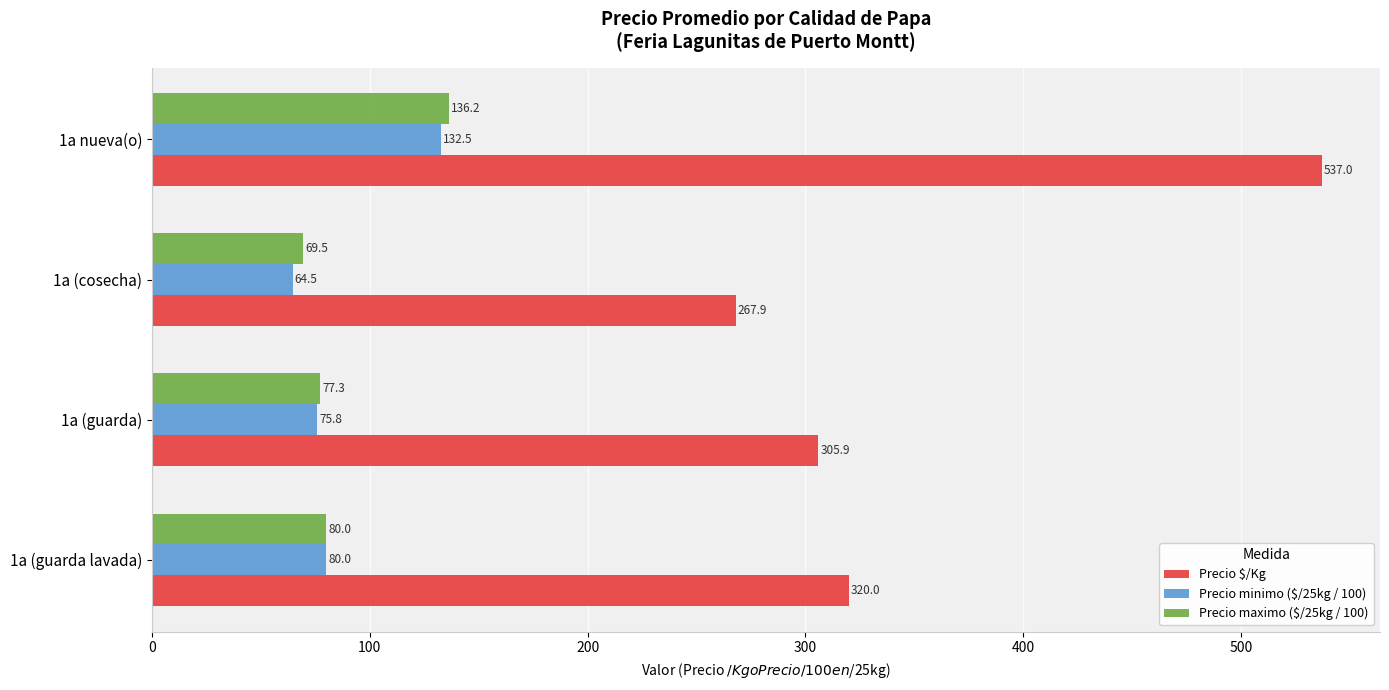

At which category is the sum across all series the highest?

1a nueva(o)